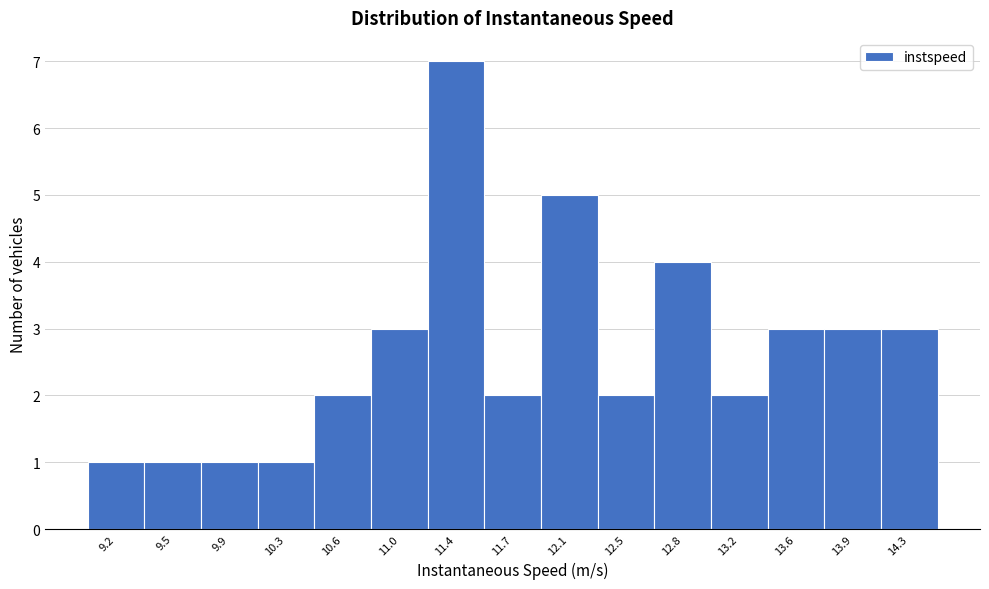

Reading left to right, list all the values displayed in this chart.

9.2=1	9.5=1	9.9=1	10.3=1	10.6=2	11.0=3	11.4=7	11.7=2	12.1=5	12.5=2	12.8=4	13.2=2	13.6=3	13.9=3	14.3=3